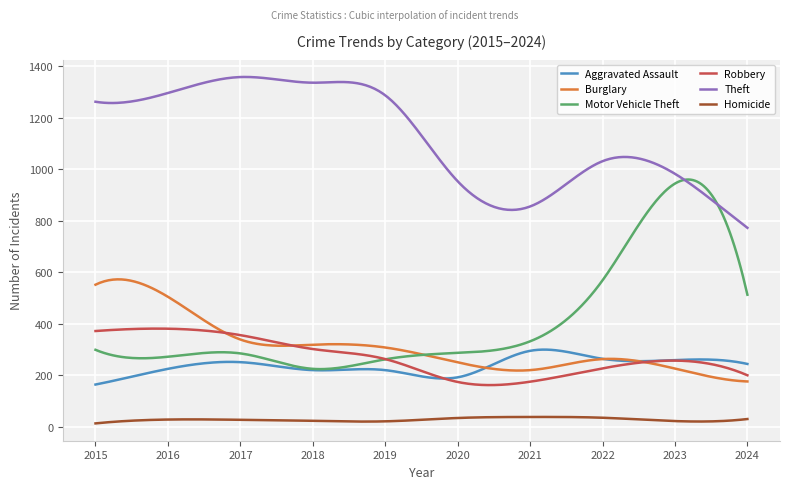

True or false: Aggravated Assault and Homicide cross at least once.

False